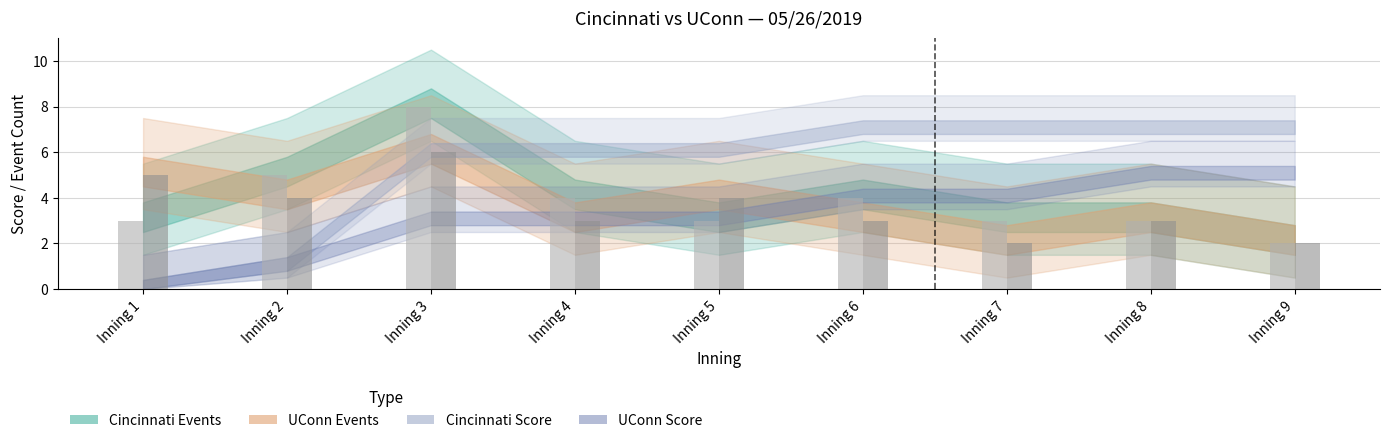

What is the sum of the Cincinnati_events values at Inning 9 and Inning 4?

6